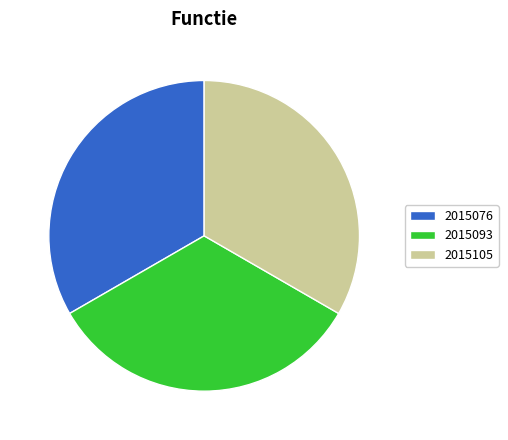

Is it true that 2015093 is 33% of the pie?

True